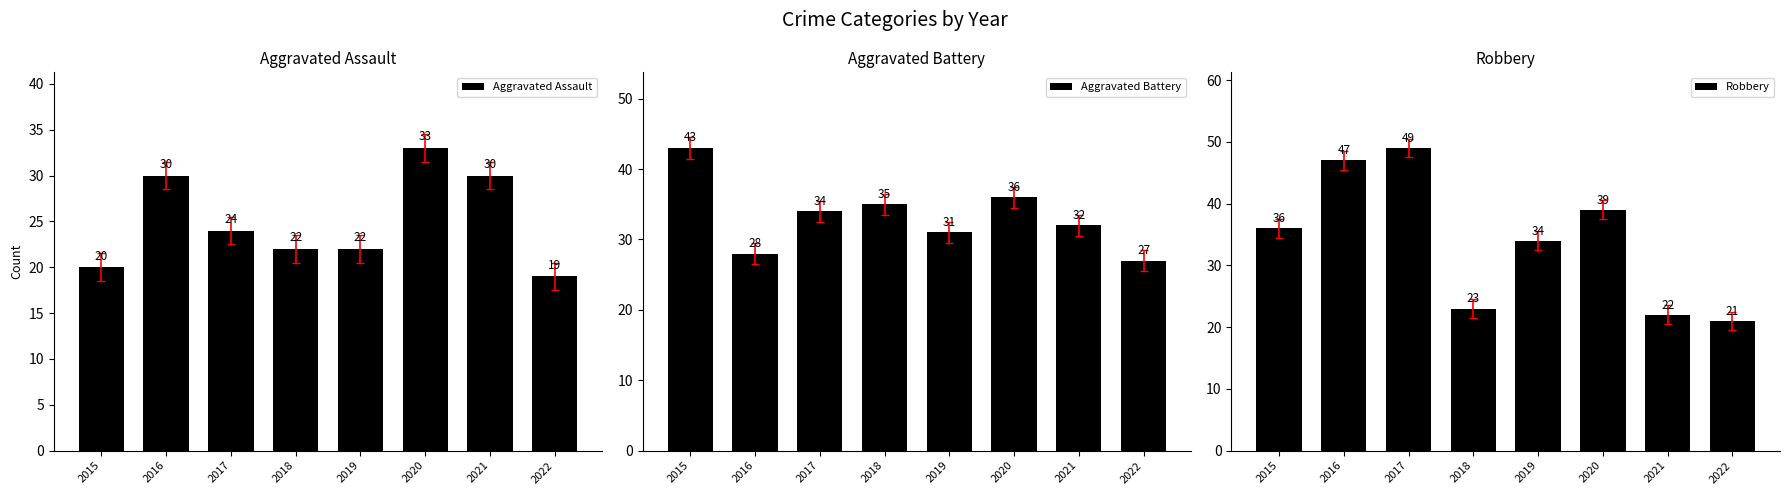

How many groups of bars are there?

8